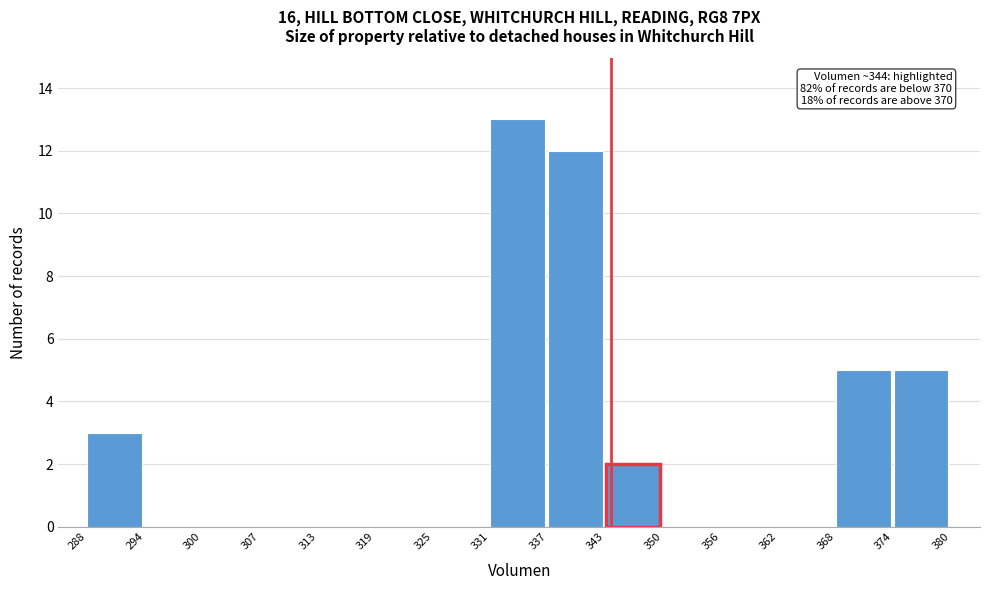

Which range on the x-axis has the tallest bar?

331 to 337